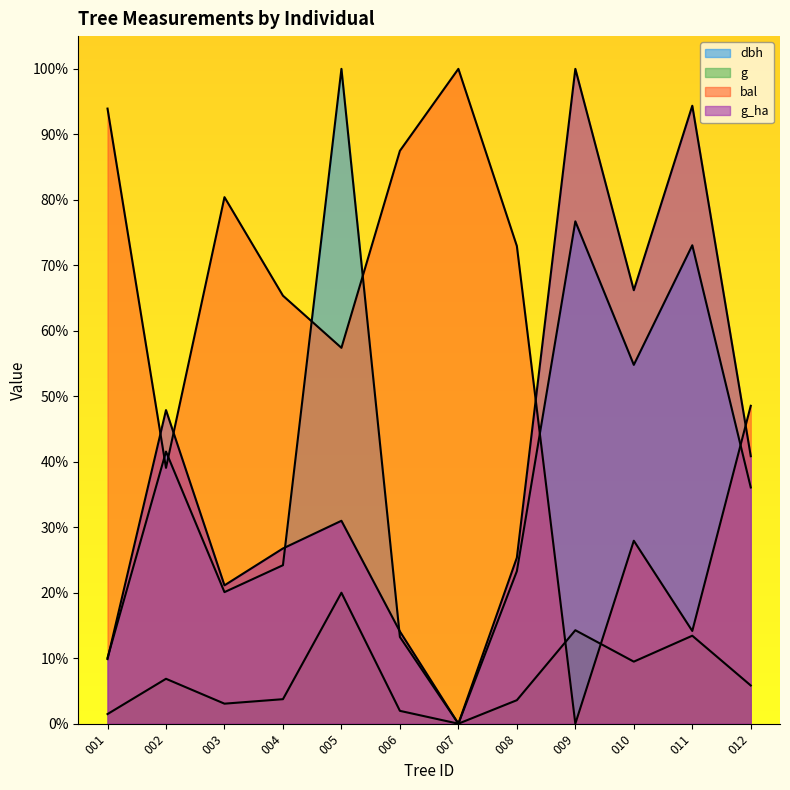

Which series has the widest spread of values?

dbh